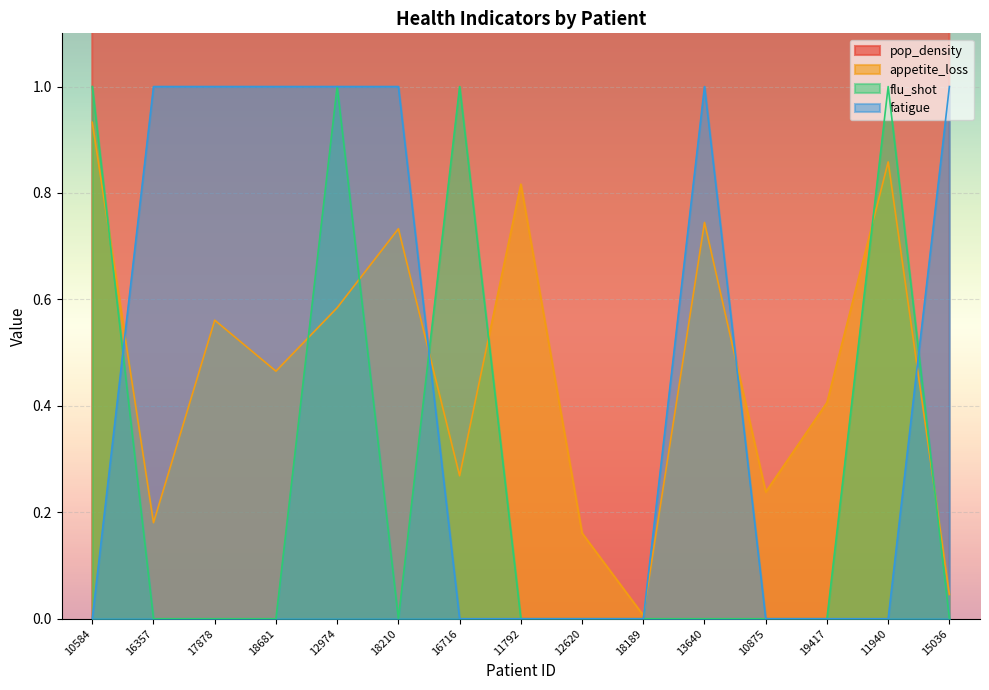

True or false: pop_density and flu_shot intersect in this chart.

False